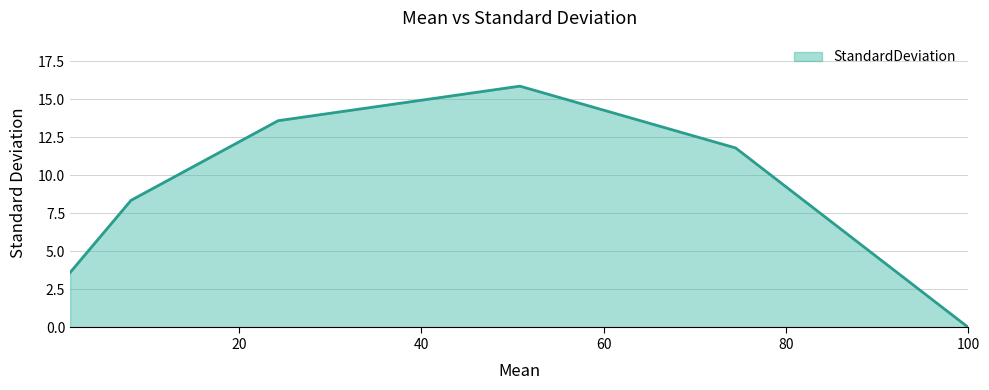

What is the difference between the second highest and minimum values?

13.6